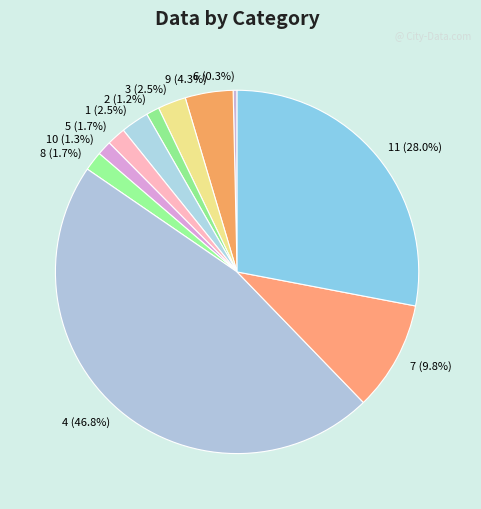

To the nearest percent, what is the combined percentage of 2 and 9?

5%